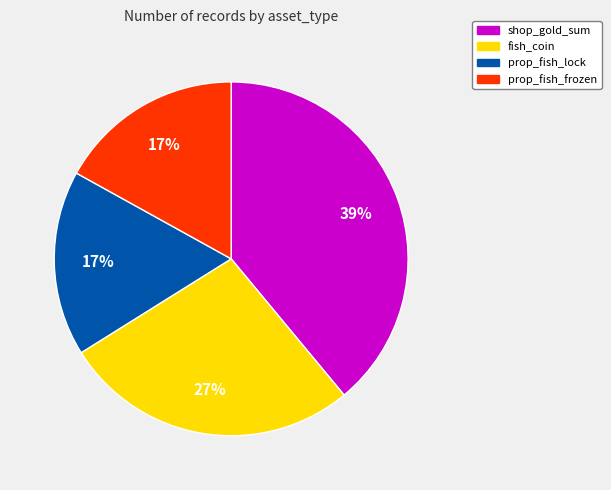

Is there a majority slice in this chart?

No